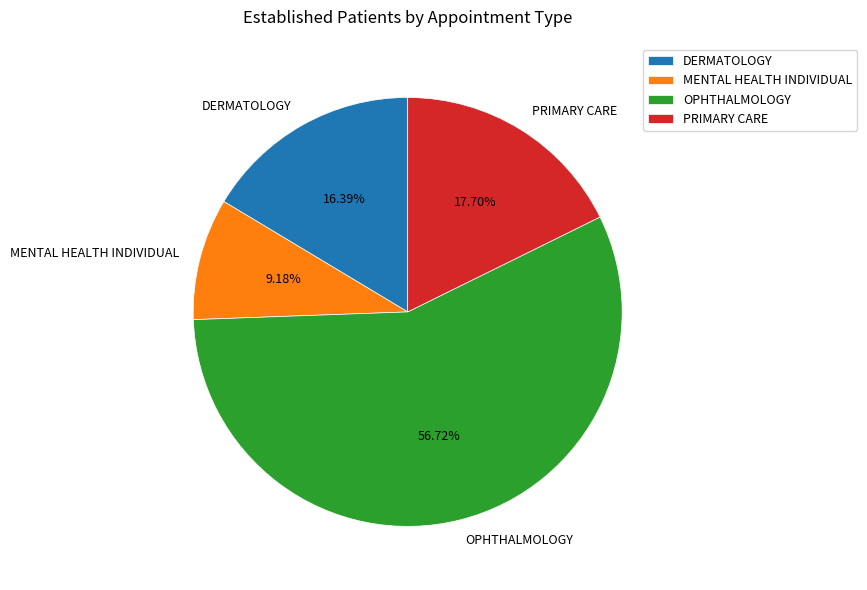

Approximately how many times larger is the value at OPHTHALMOLOGY compared to PRIMARY CARE?

3.2